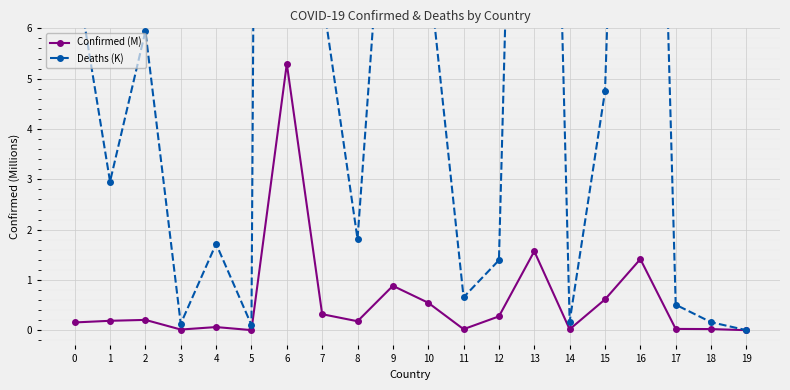

Between 17 and 14, which is larger?

17